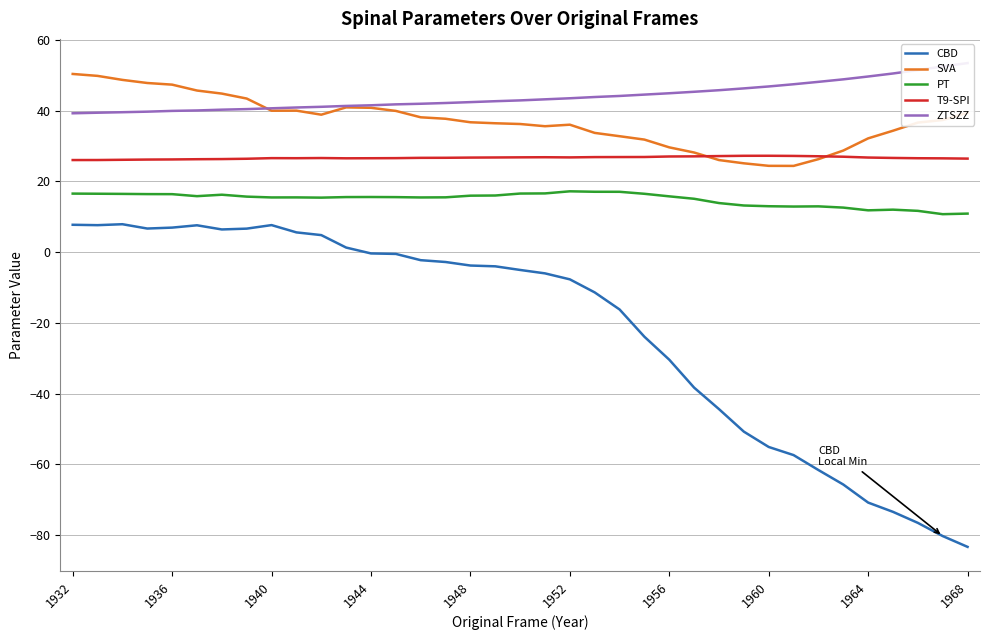

How many interior local valleys does the PT series have?

7